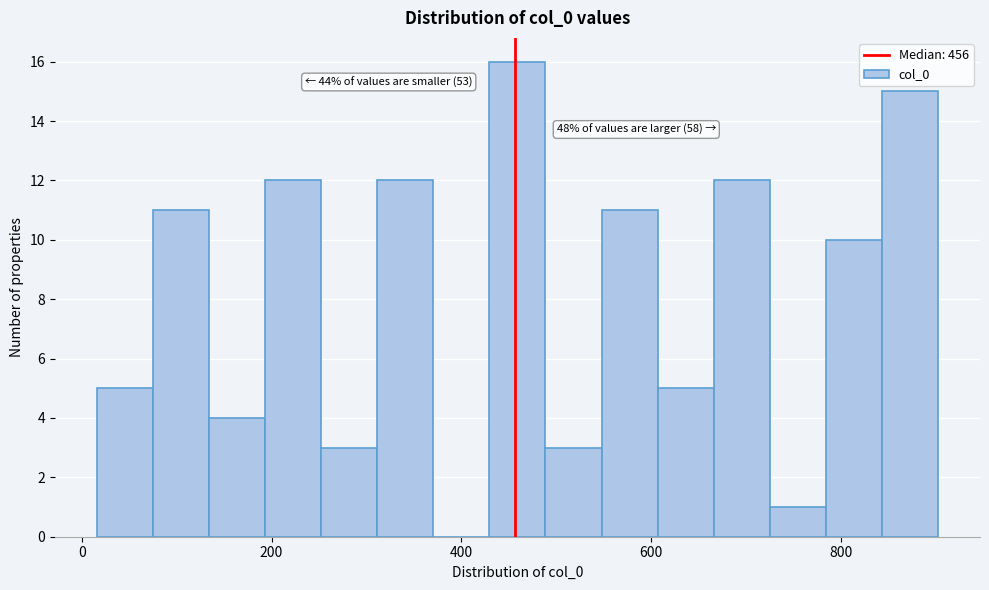

Around what value on the x-axis is the tallest bar? Give the approximate position of its centre, as read against the axis.

460